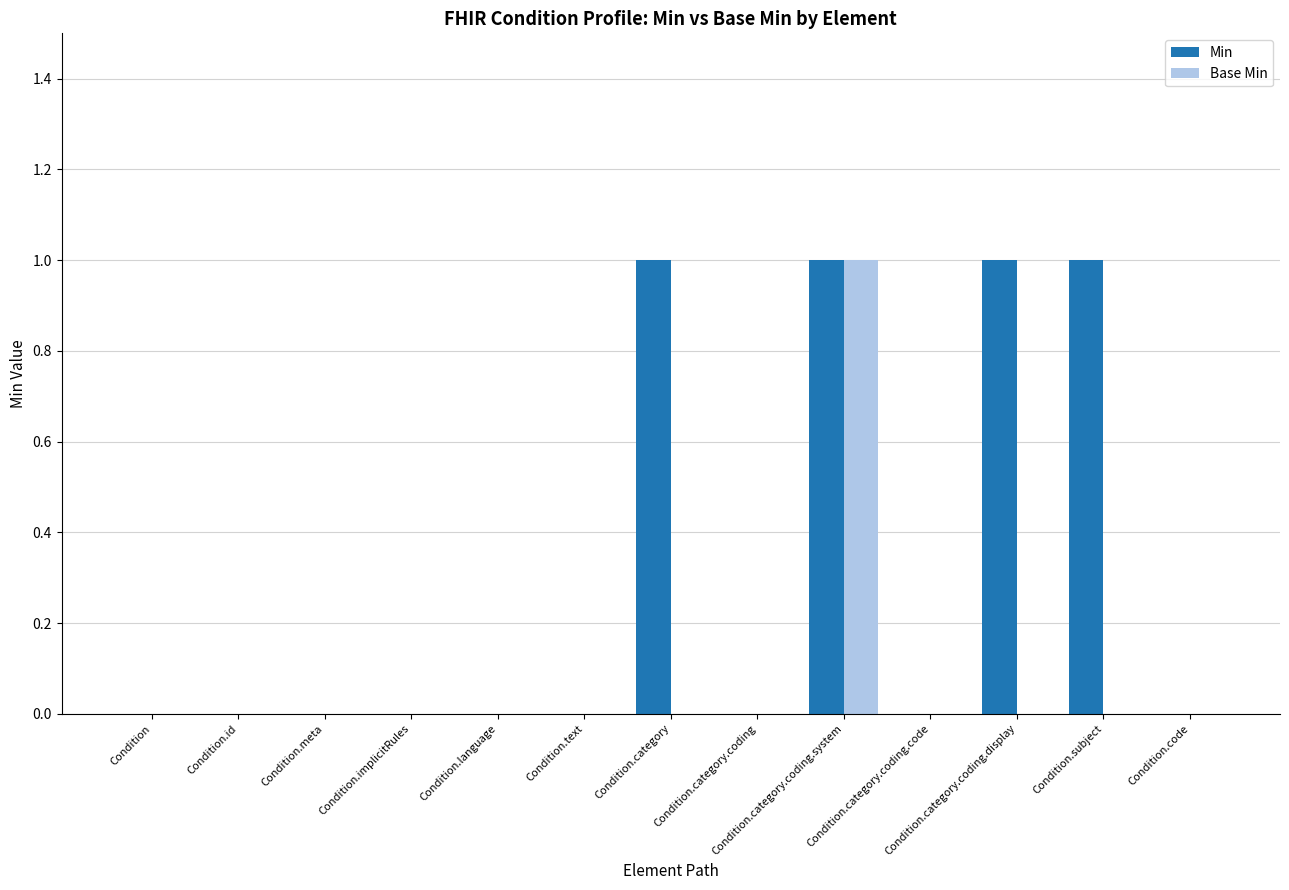

Which series has the largest total across all categories?

Min